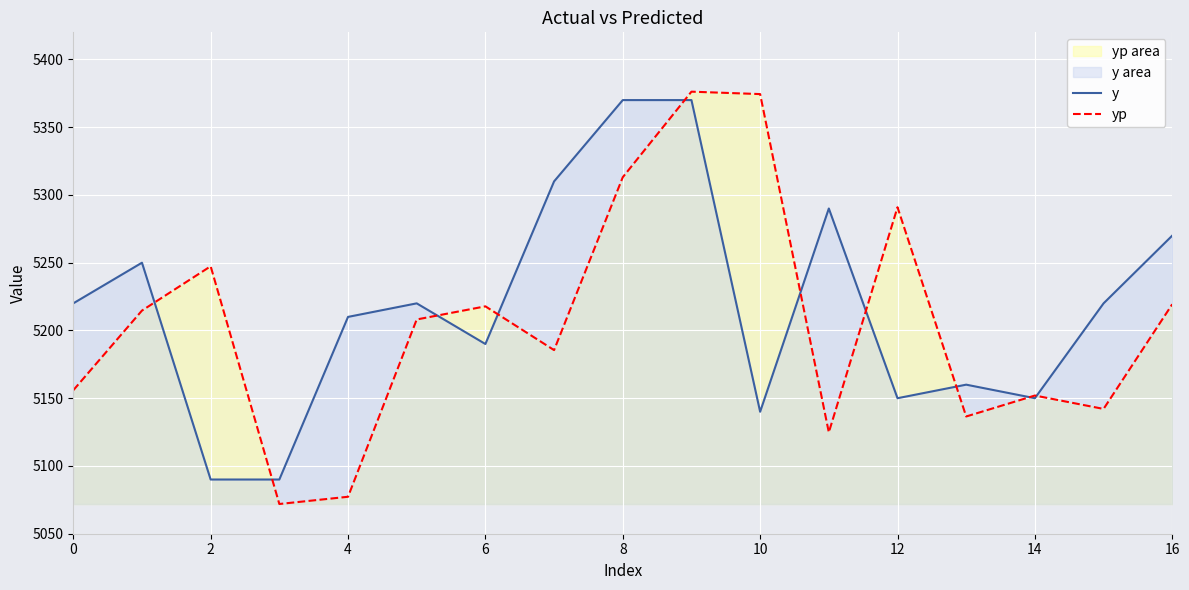

What is the spread (max minus min) of values at 10?

234.4